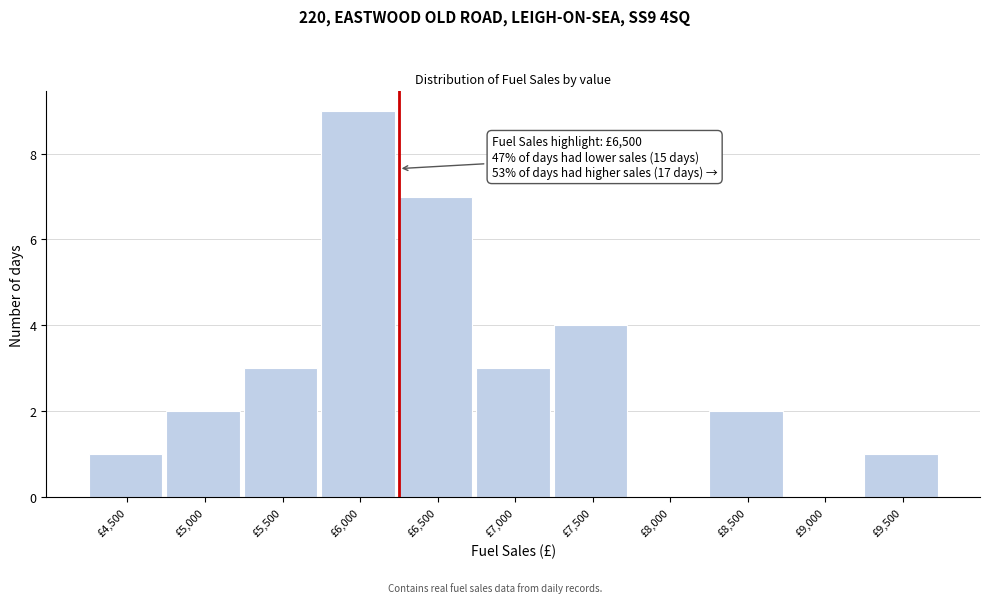

Reading left to right, what are all the values shown in this chart?

£4,500=1	£5,000=2	£5,500=3	£6,000=9	£6,500=7	£7,000=3	£7,500=4	£8,000=0	£8,500=2	£9,000=0	£9,500=1